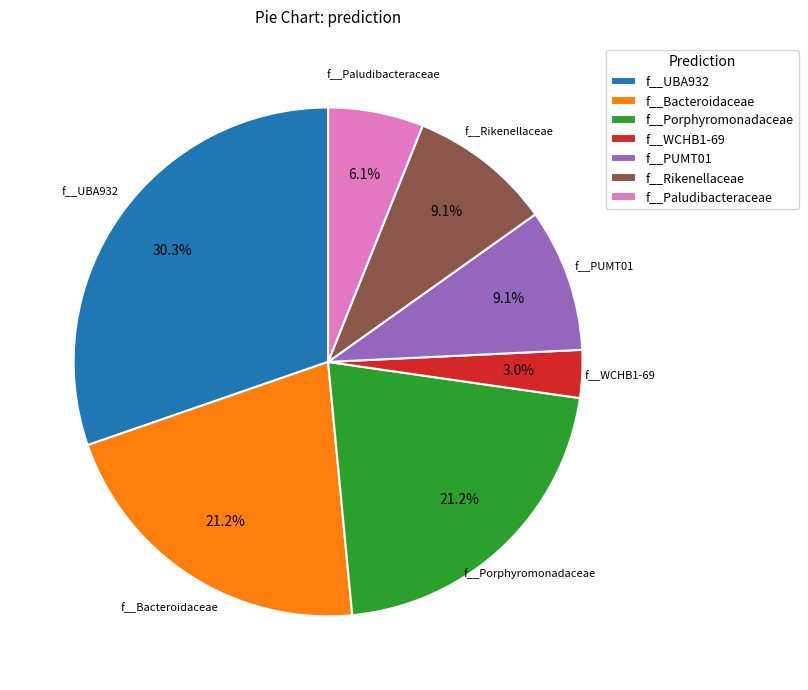

Is f__UBA932 the majority of the pie?

No